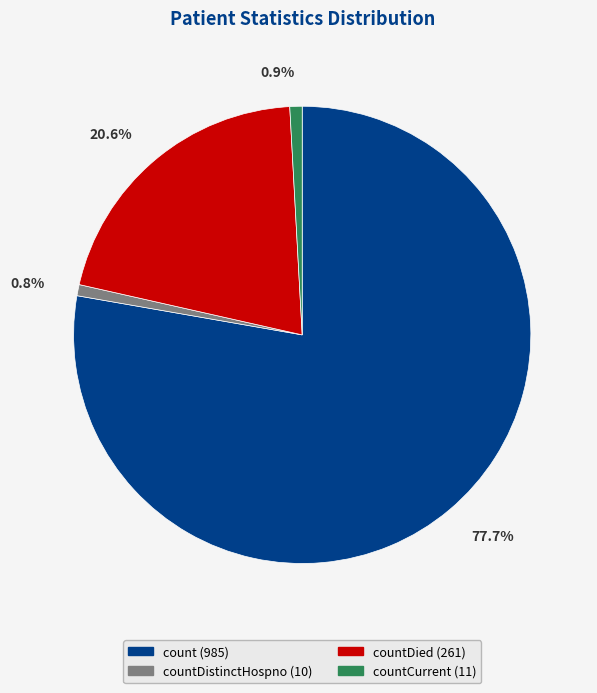

What is the majority slice?

count (985)